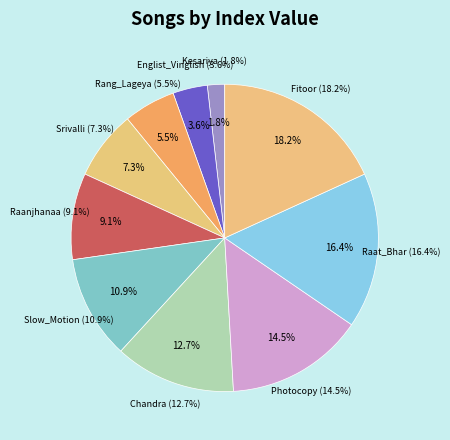

Approximately how many times larger is the value at Srivalli compared to Raanjhanaa?

0.8